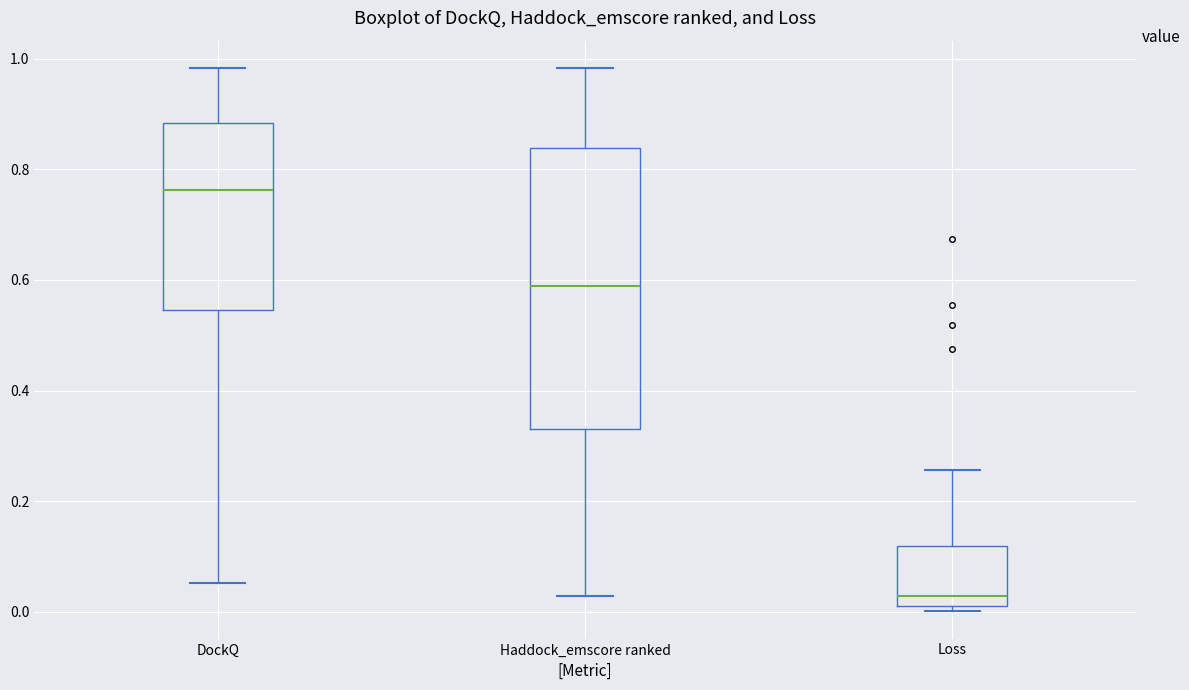

Comparing the boxes themselves (not the whiskers), which one is the tallest?

Haddock_emscore ranked